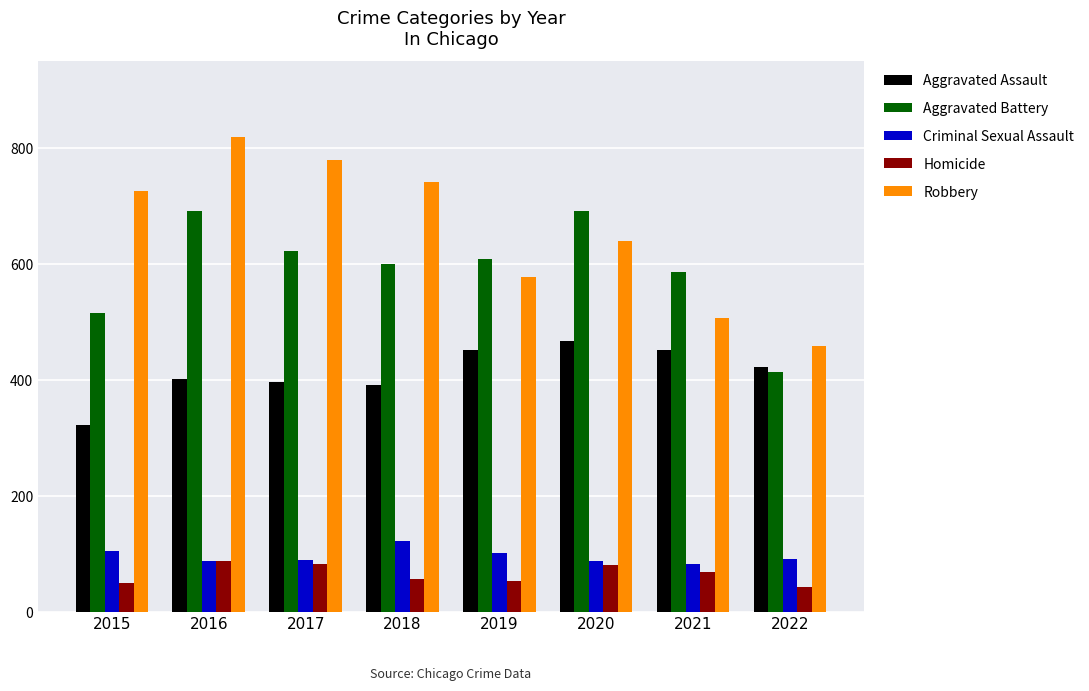

Read the Robbery value at 2021.

506